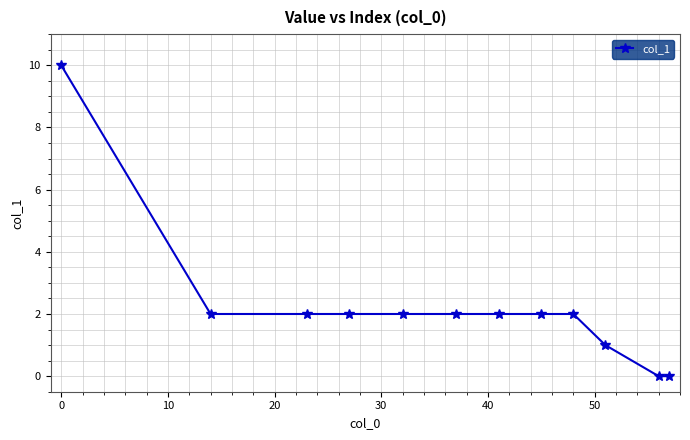

What is the difference between the maximum and minimum values?

10